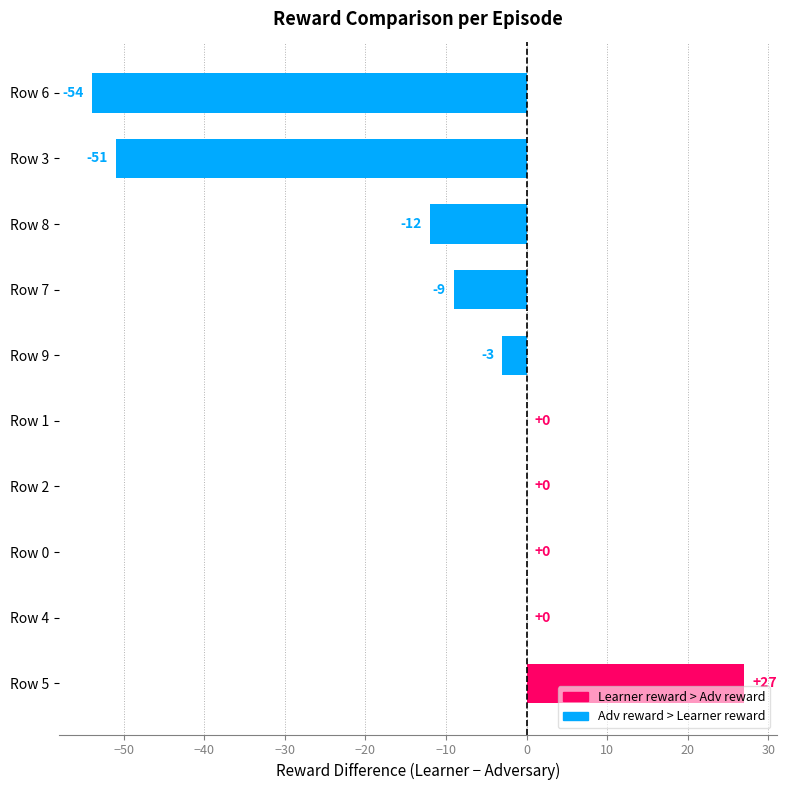

What is the greatest value displayed?

27